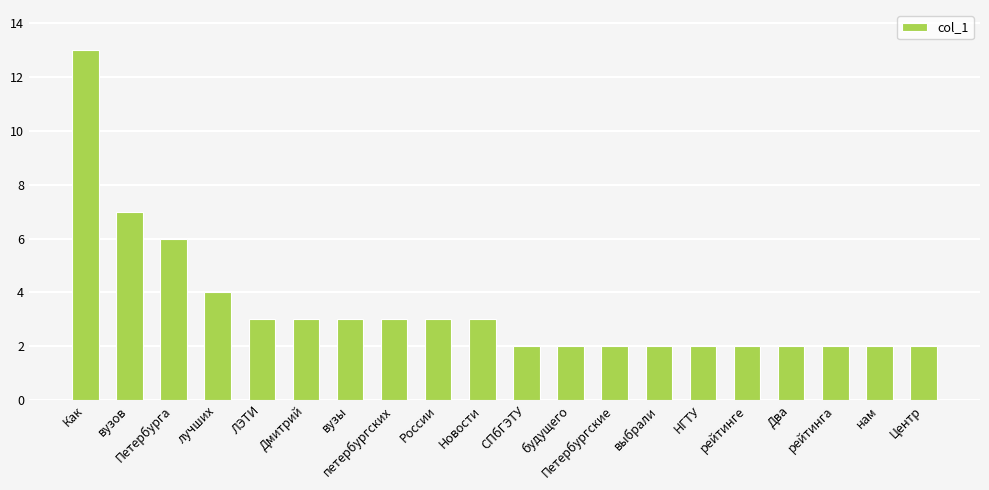

What is the difference between the maximum and second lowest values?

11